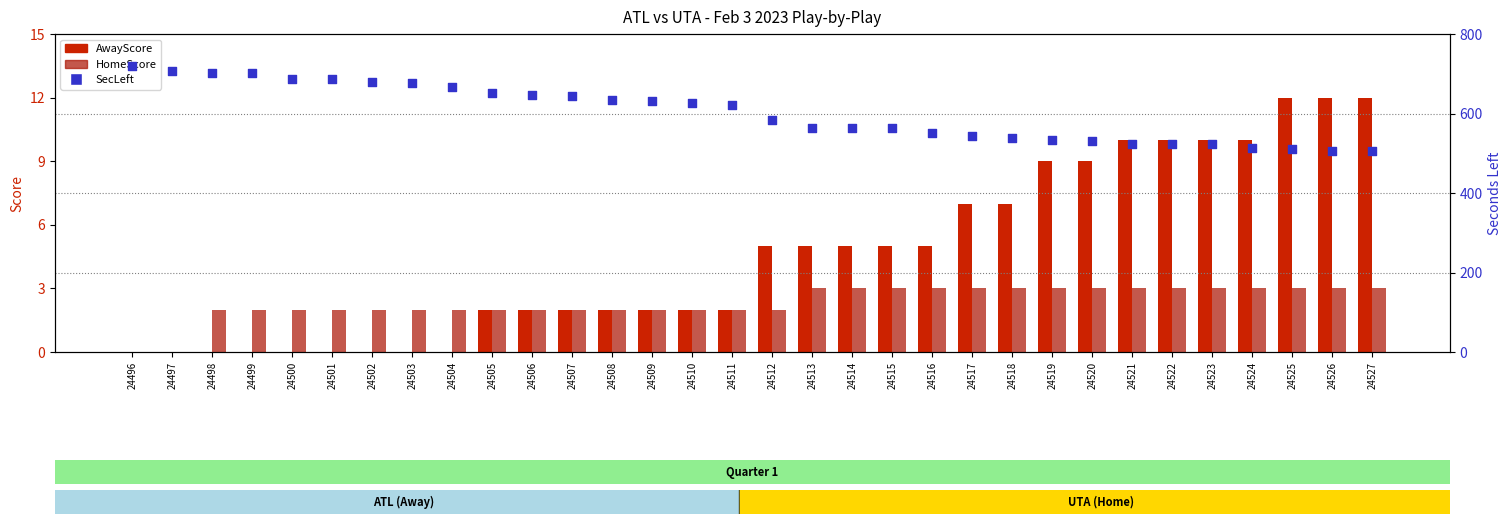

At which category is the sum across all series the highest?

24496